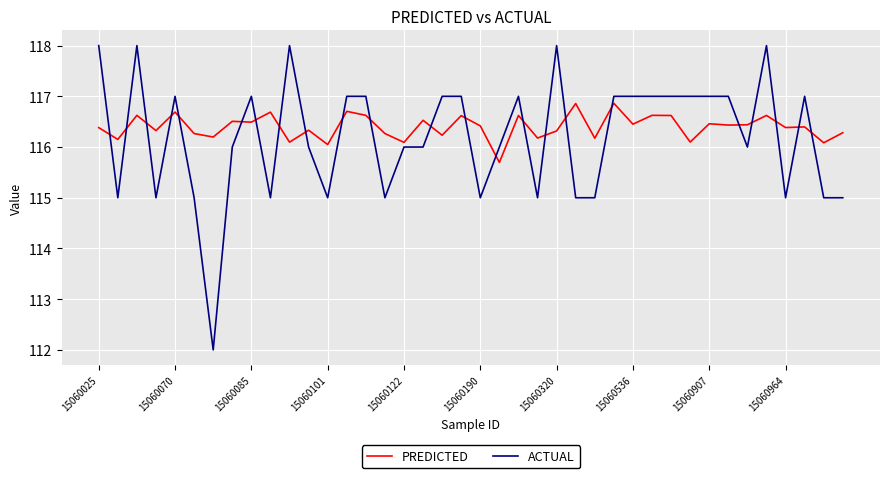

Which series has the widest spread of values?

ACTUAL